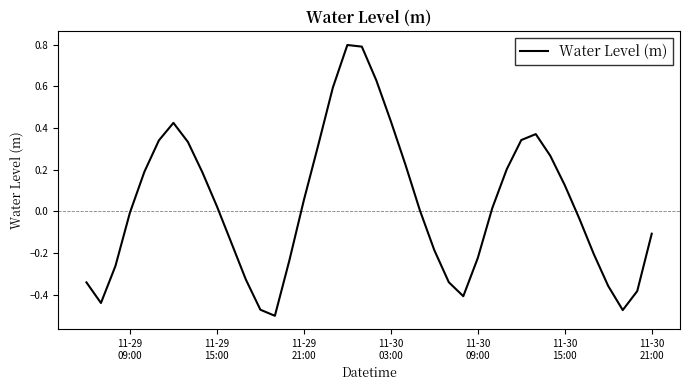

What is the difference between the maximum and minimum values?

1.3